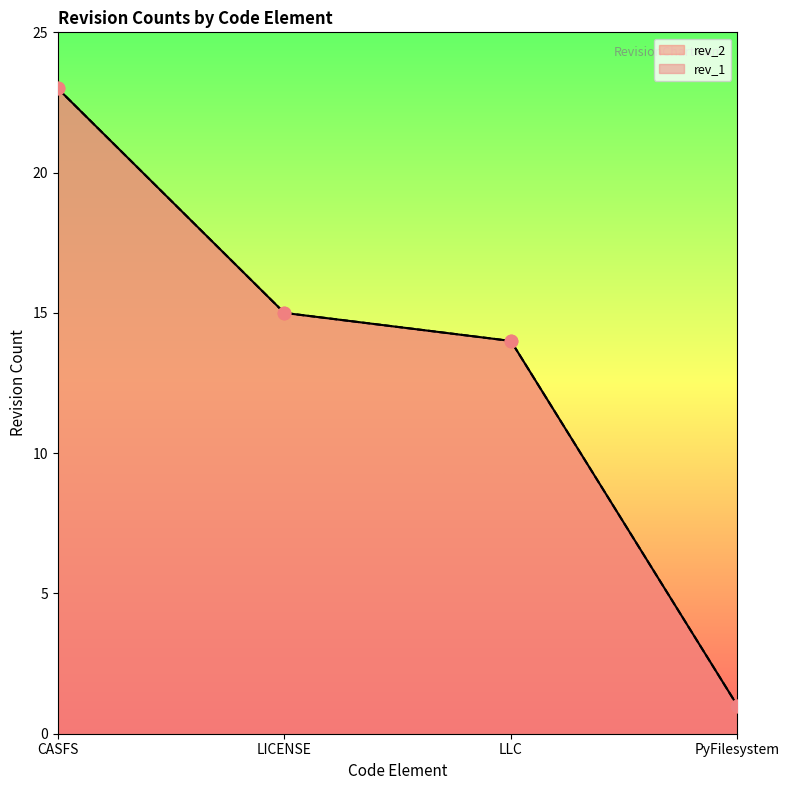

What are all the series names shown in the legend?

rev_2, rev_1